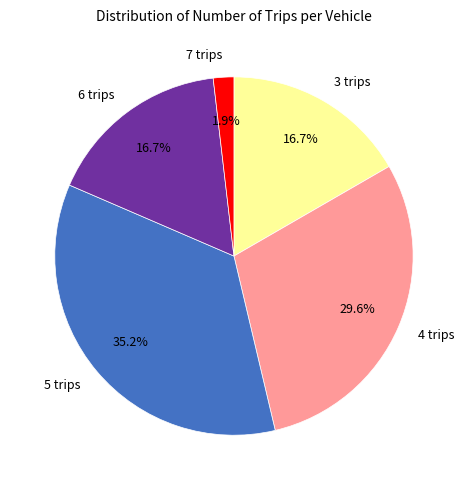

Which slice is the largest?

5 trips